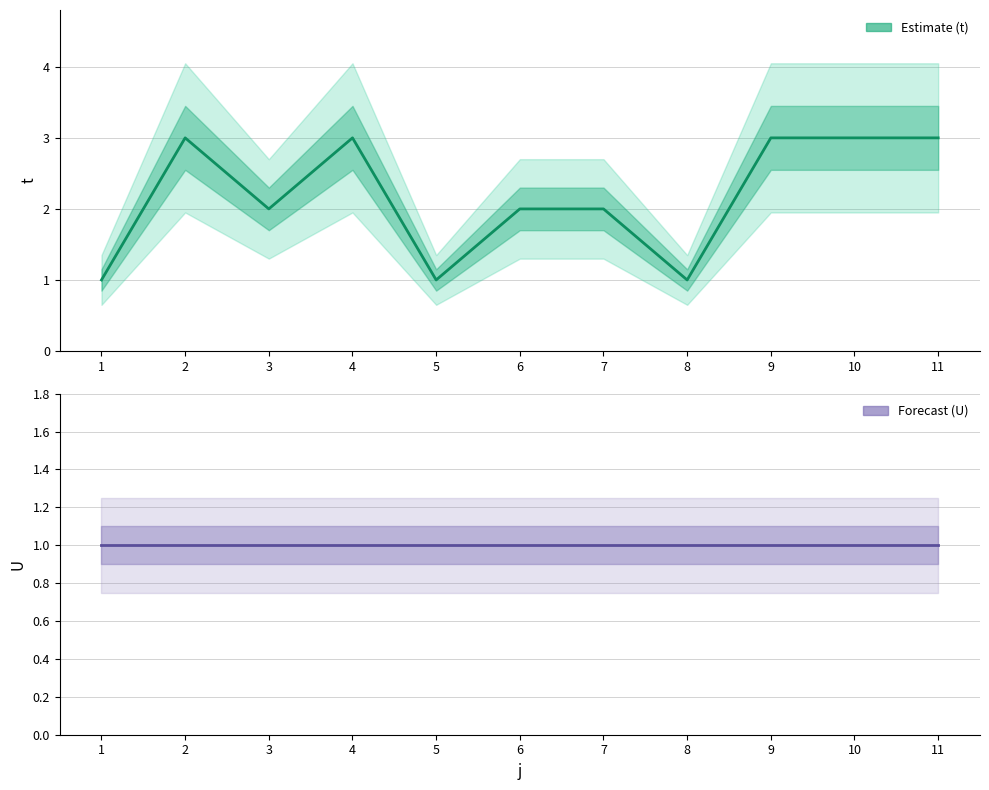

How many interior local peaks does the t series have?

2